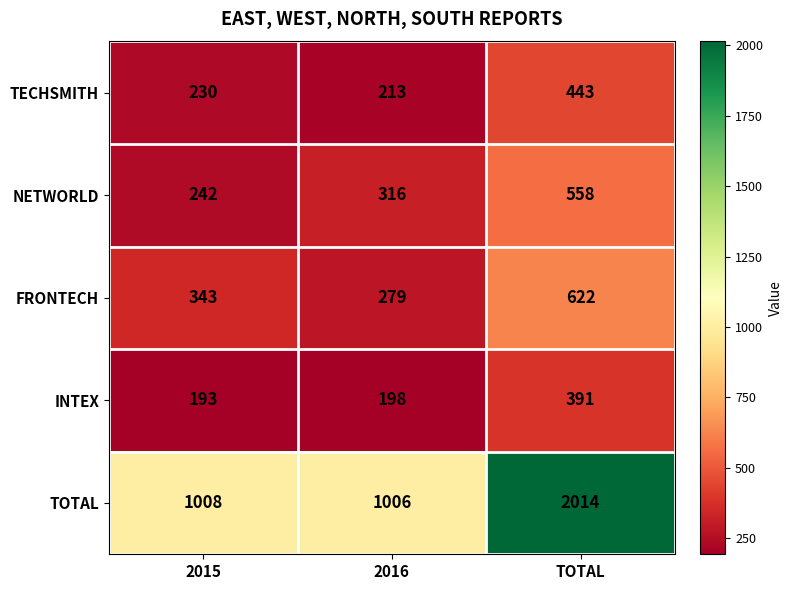

Between 2015 and TOTAL, which series saw the biggest shift?

TOTAL